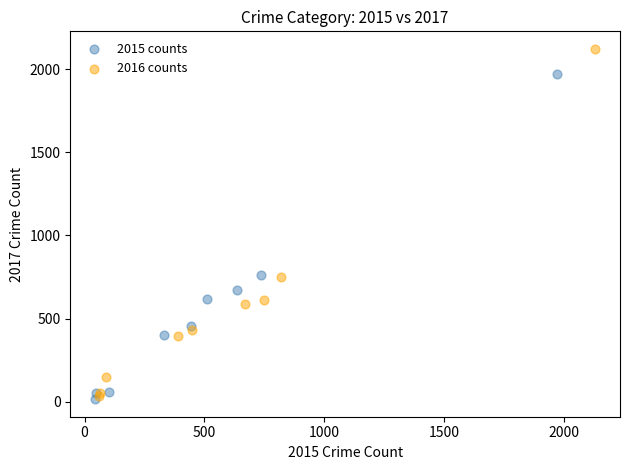

Which series contains the highest Y value?

2016 counts